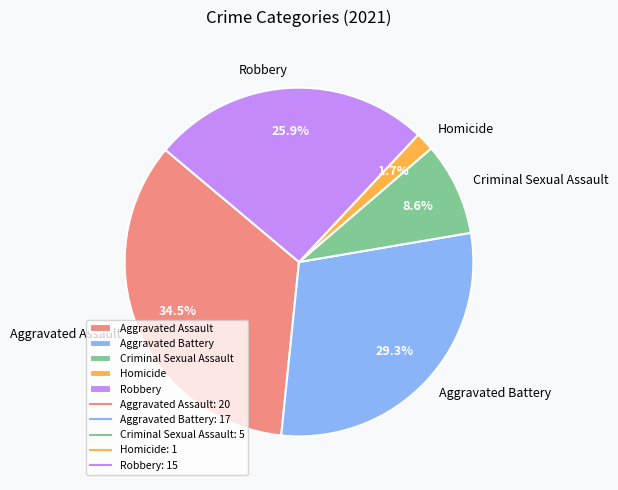

Which has a higher value, Aggravated Assault or Homicide?

Aggravated Assault